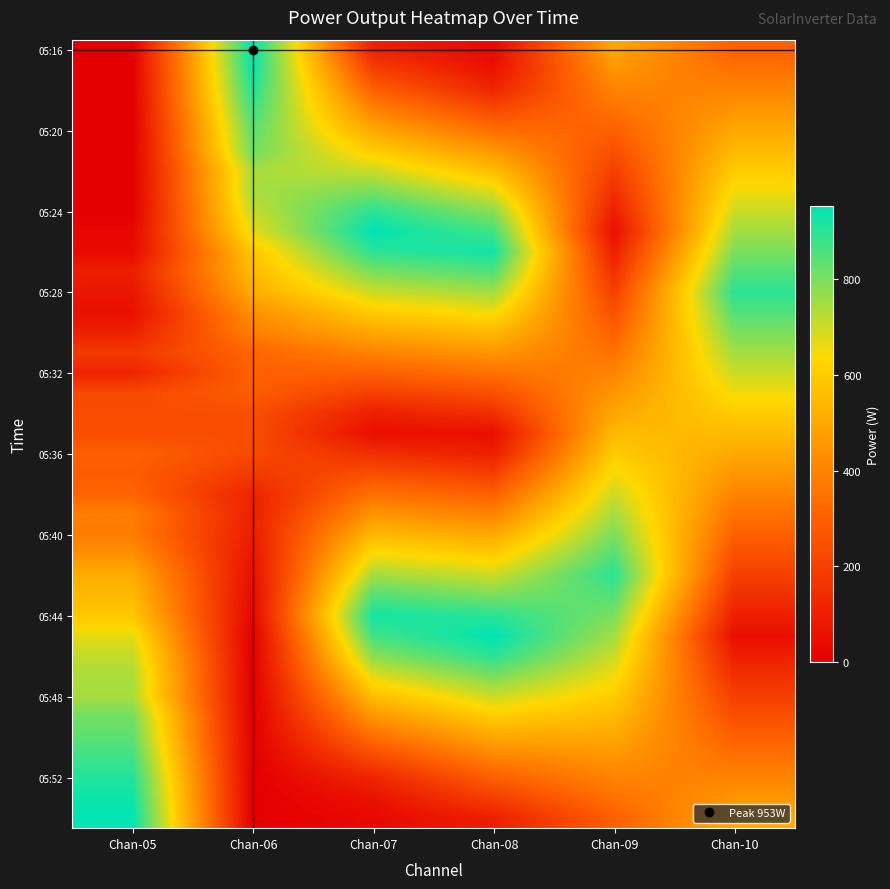

What is the maximum value shown in the chart?

953